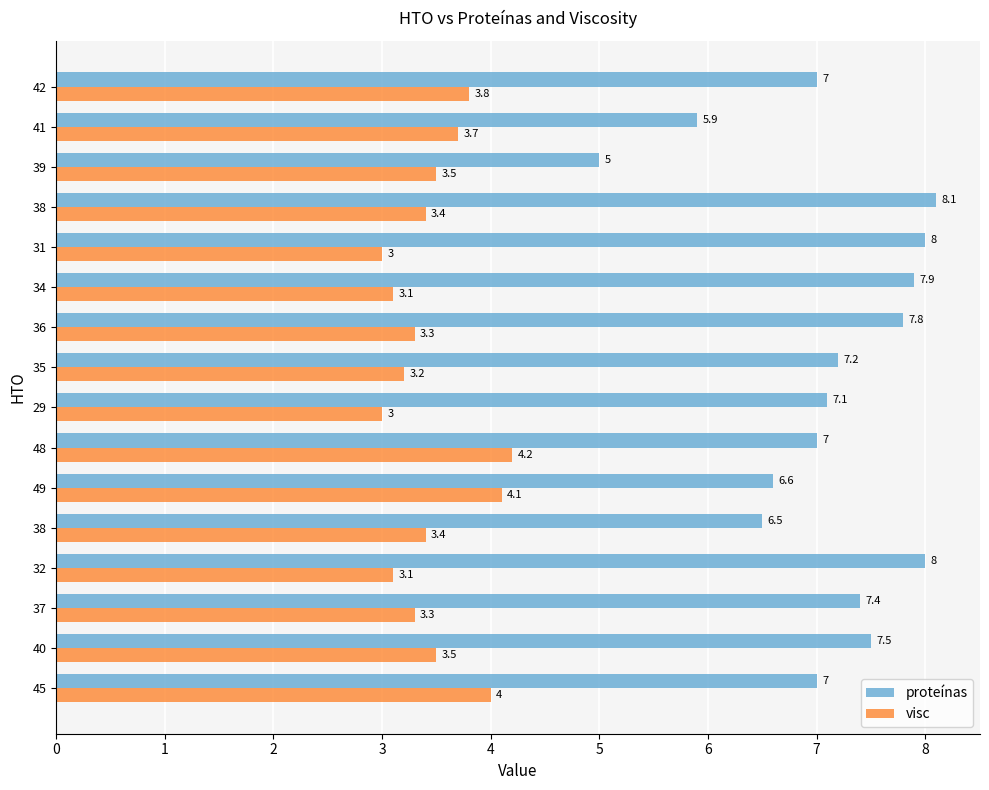

What are all the series names shown in the legend?

proteínas, visc